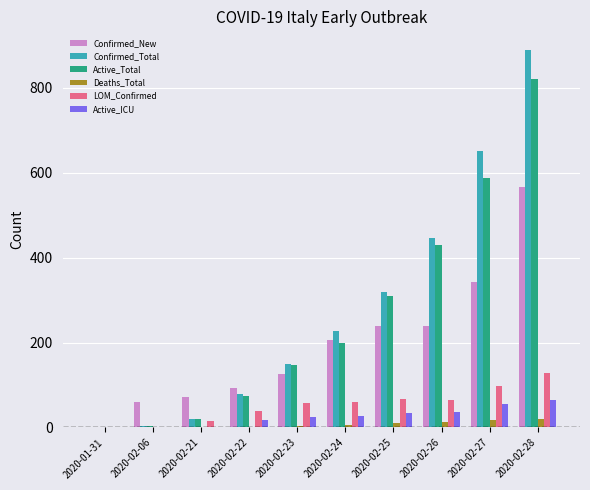

What is the sum of all Active_ICU values?

261